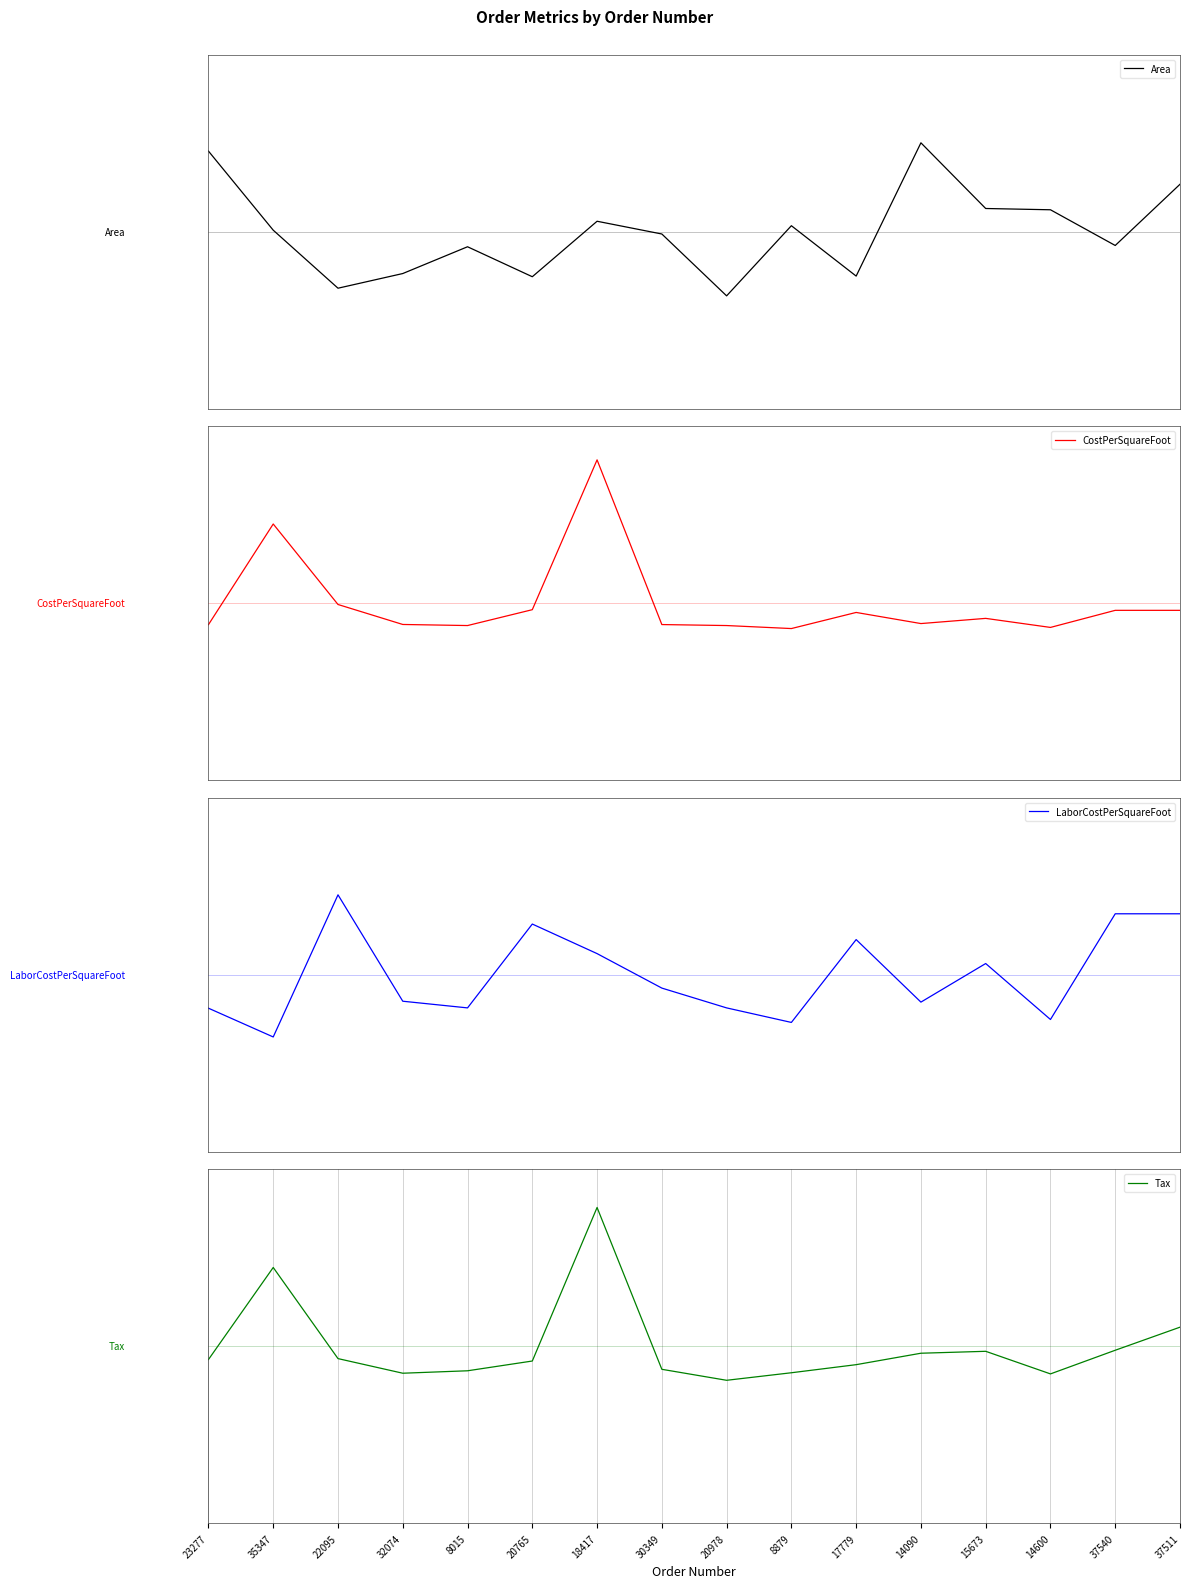

The Area series shows -1.8 at 20765. True or false?

False